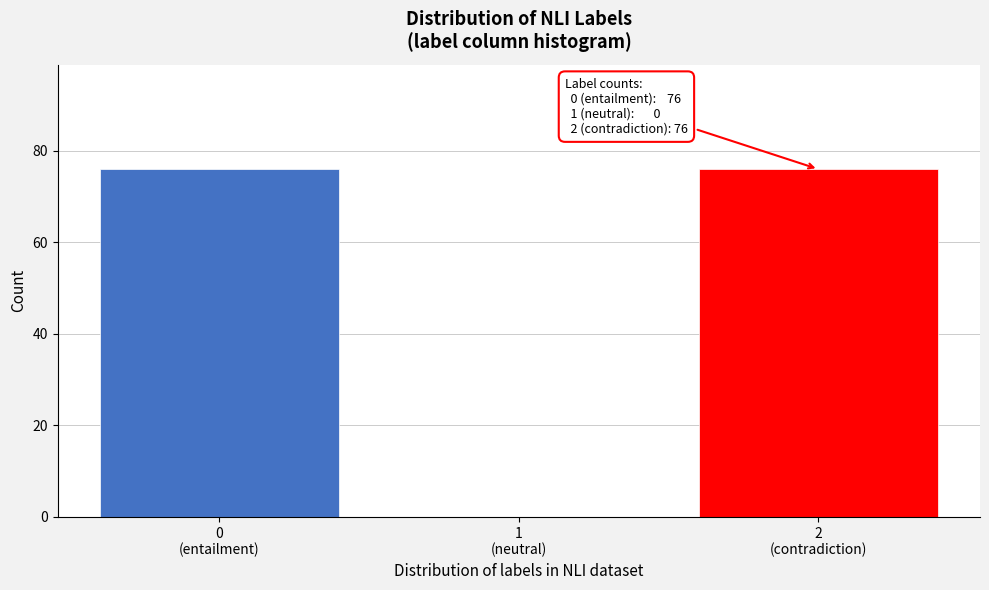

What is the sum of all values?

152